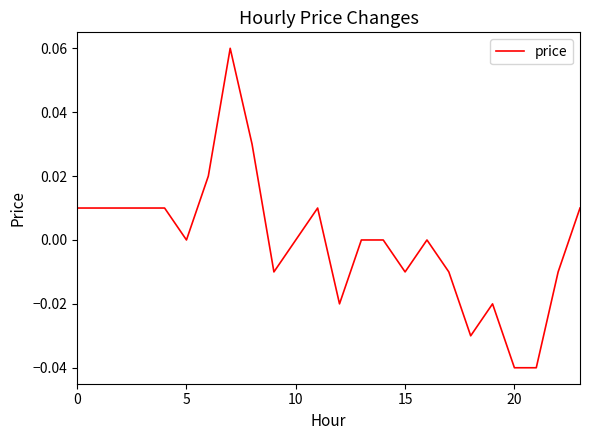

Does the chart display data point markers on the line(s)?

No